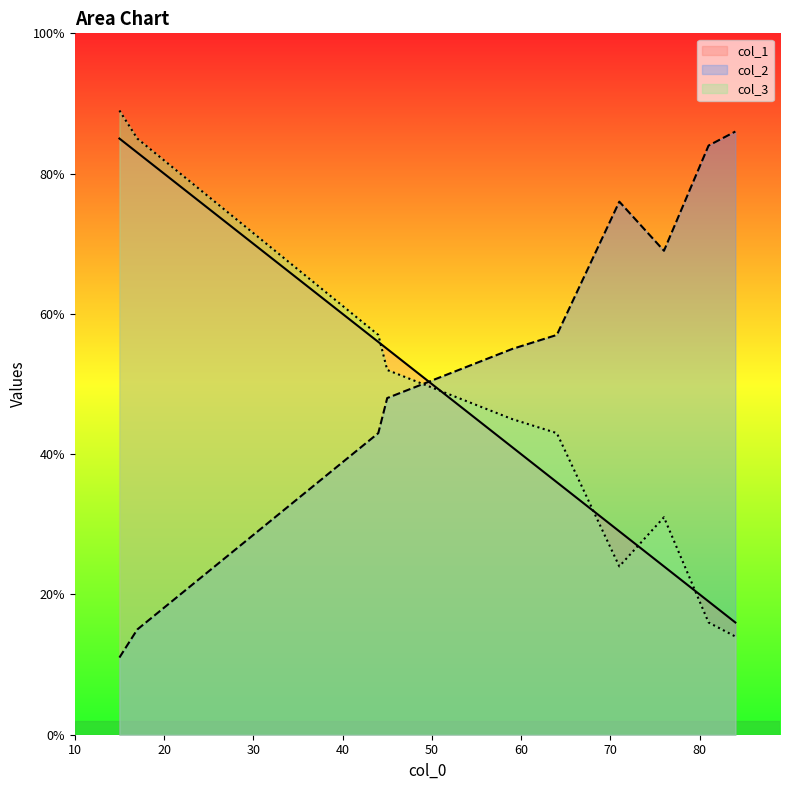

Which series ends up on top after the final intersection of col_3 and col_2?

col_2